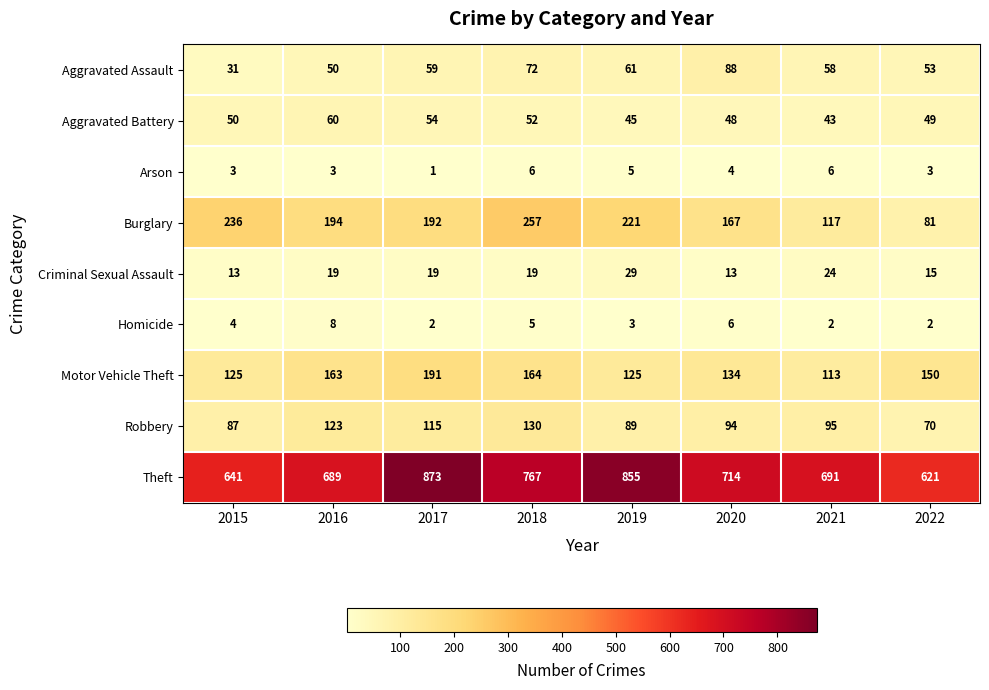

How many categories are shown in the chart?

8